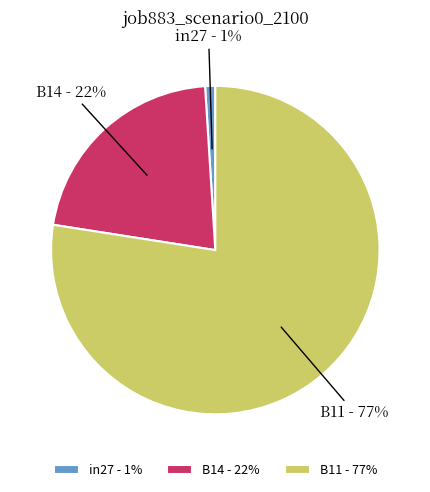

What is the smallest slice in the pie chart?

in27